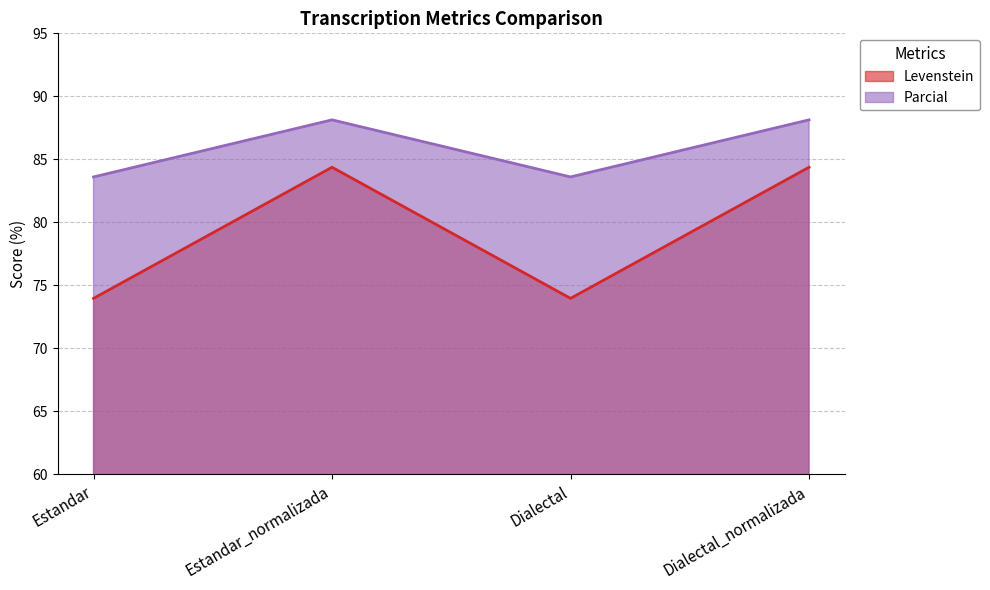

What is the label of the 3rd point from the right?

Estandar_normalizada